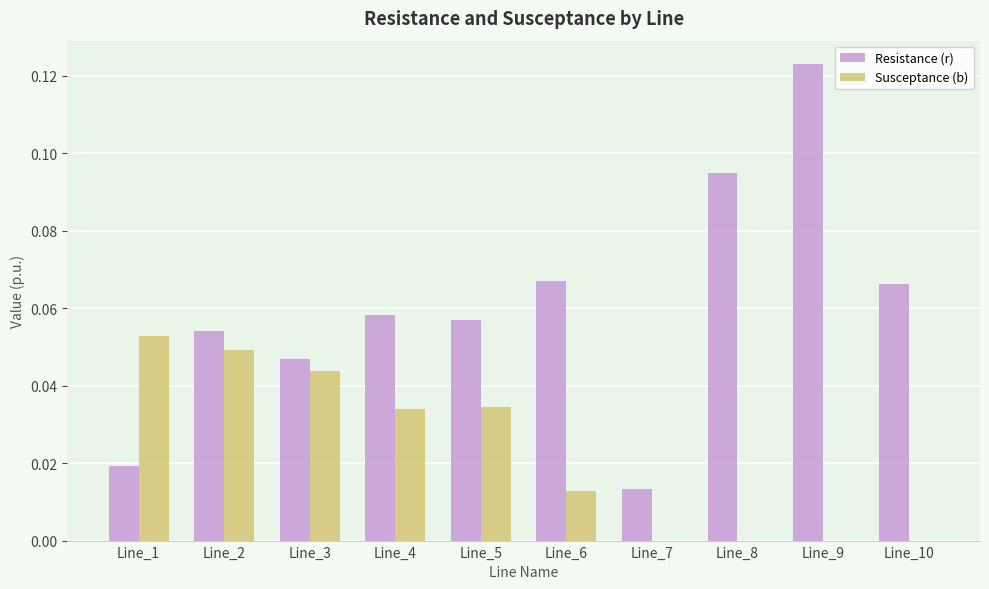

Is it true that Resistance (r) equals 0.0 at Line_5?

False